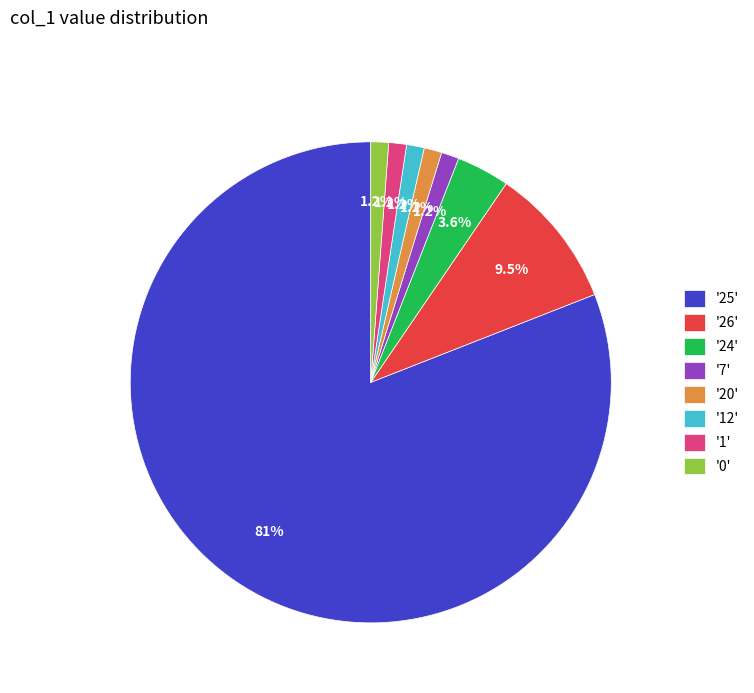

What portion of the pie excludes '20'?

98.8%